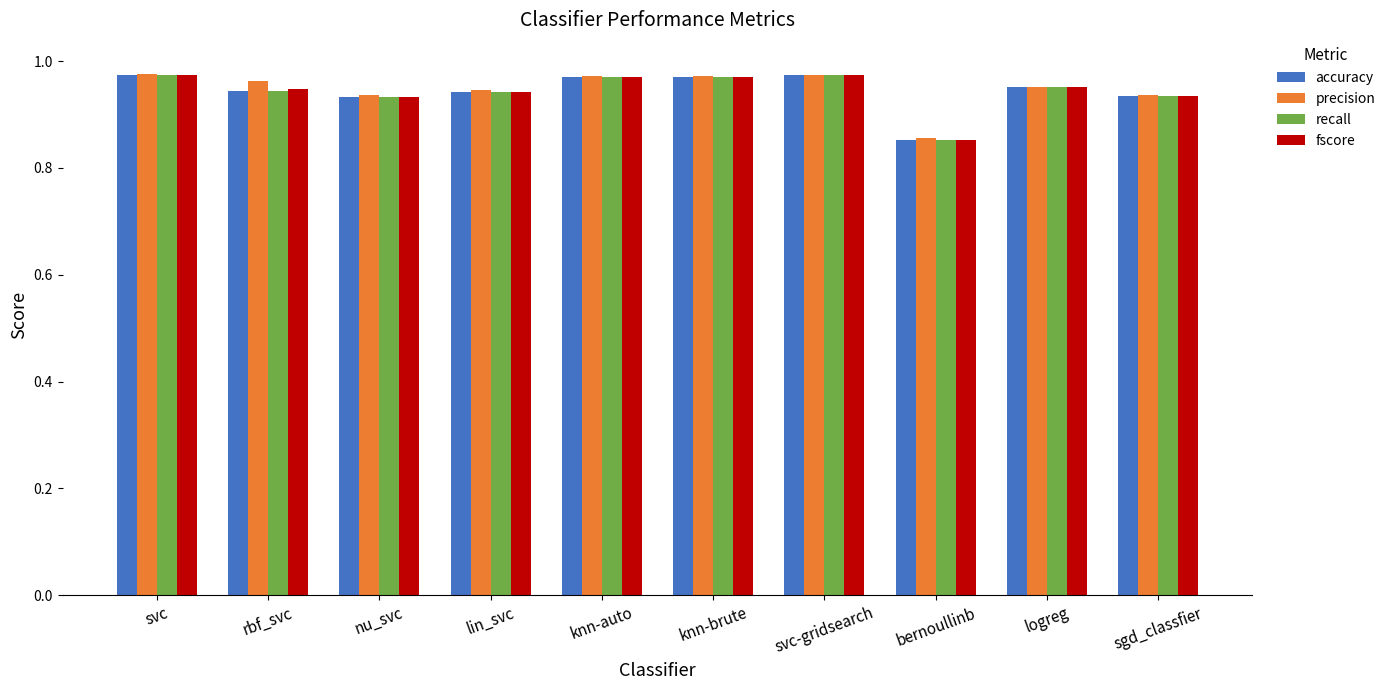

Which category has the lowest value in the accuracy series?

bernoullinb